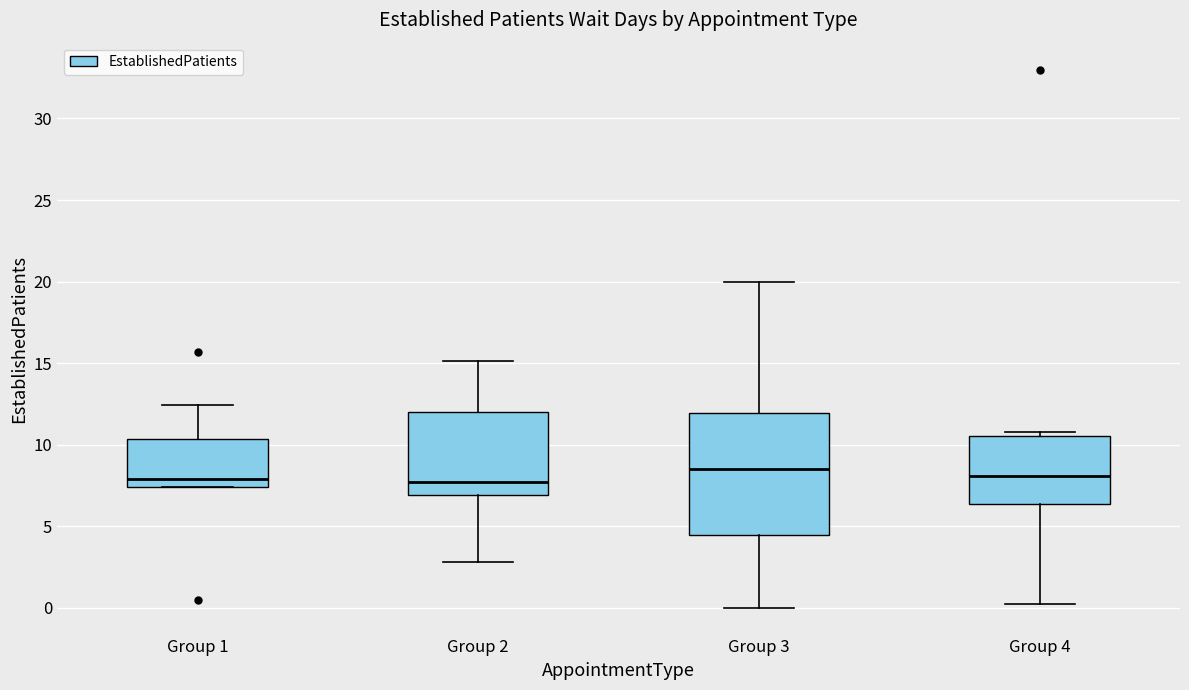

Where does the median line of the box for Group 3 sit on the y-axis? The values are not printed on the chart, so give them approximately, as read against the axis.

8.5